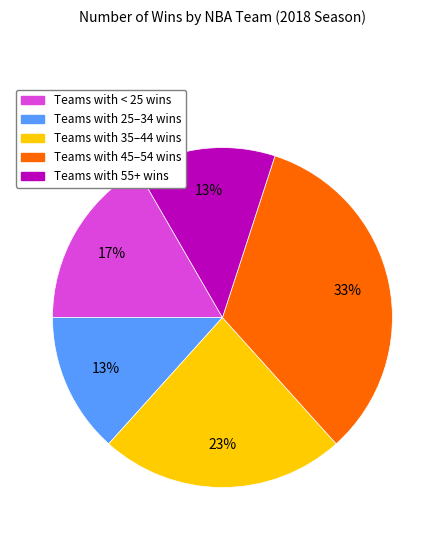

Is there a majority slice in this chart?

No